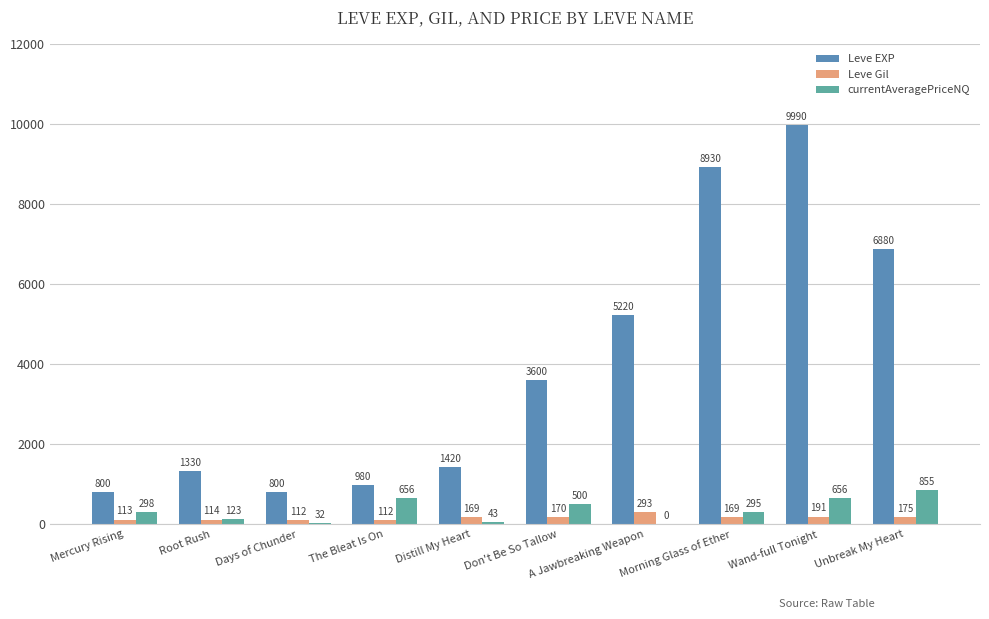

What value does the Leve Gil series have at Unbreak My Heart?

175.0